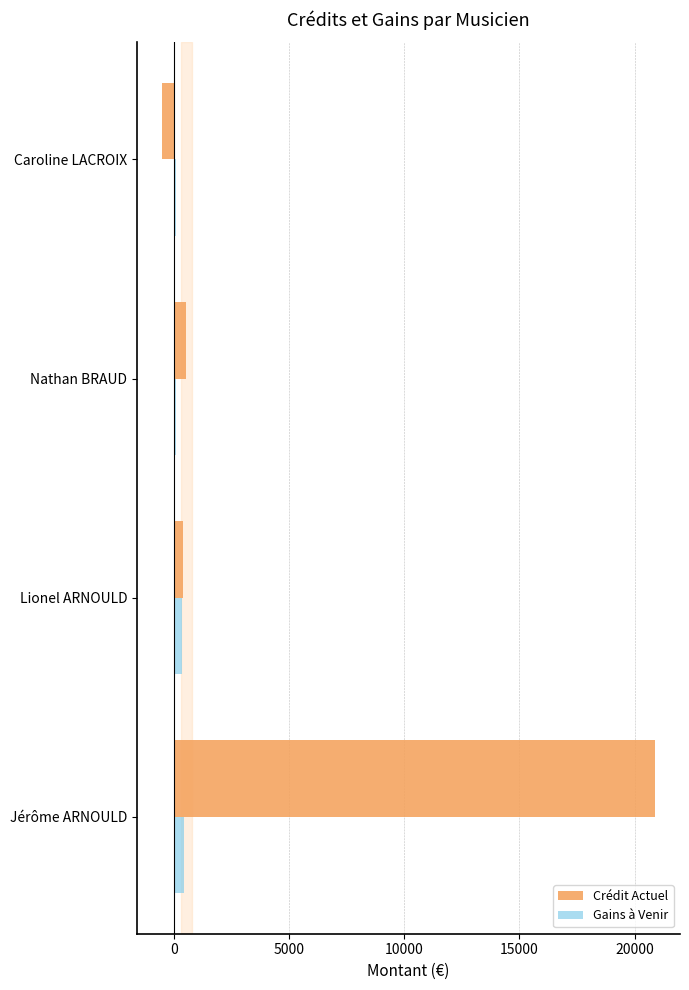

Is it true that Crédit Actuel equals -530.5 at Caroline LACROIX?

True